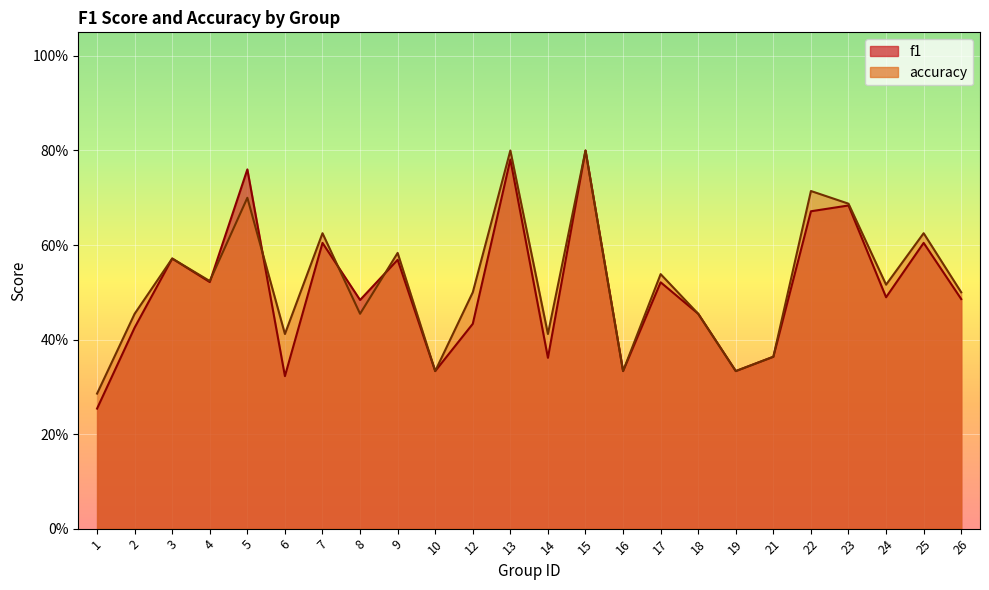

What is the minimum value for accuracy?

0.3